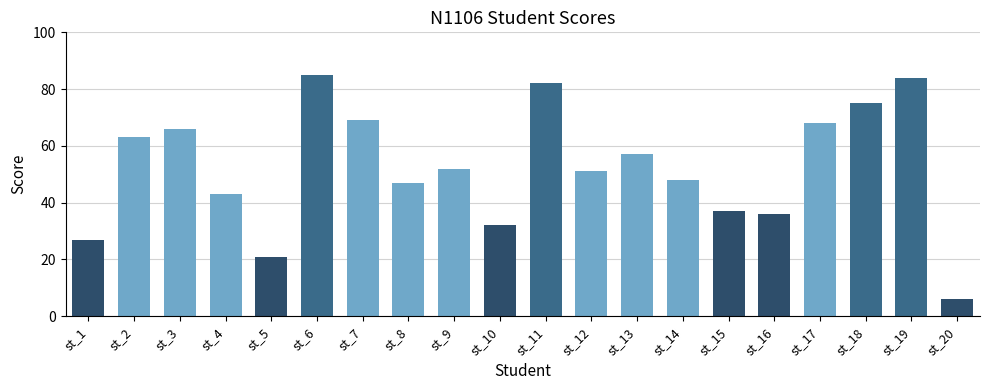

What is the value of the 4th bar from the left?

43